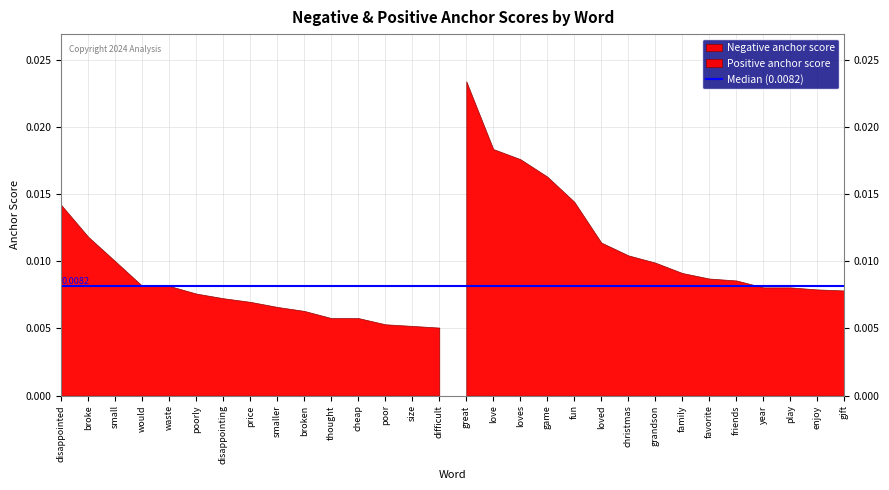

True or false: Negative anchor score has a value of 0.0 at broke.

False